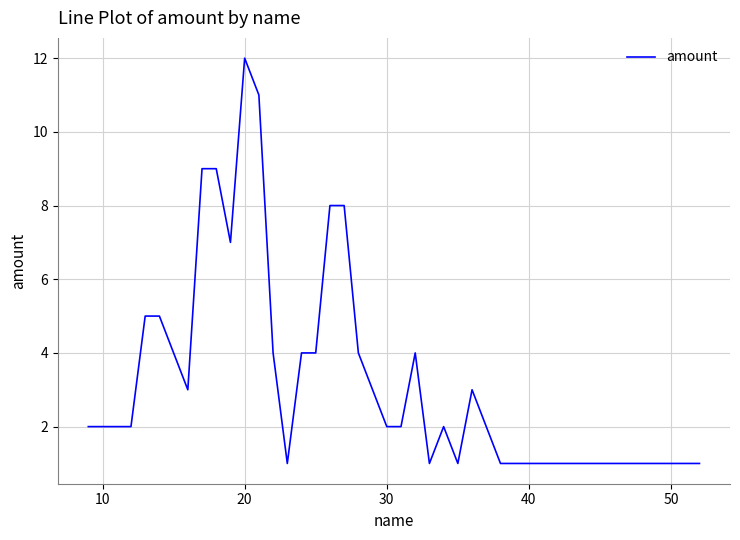

True or false: there are more than 0 points higher than both neighbors.

True